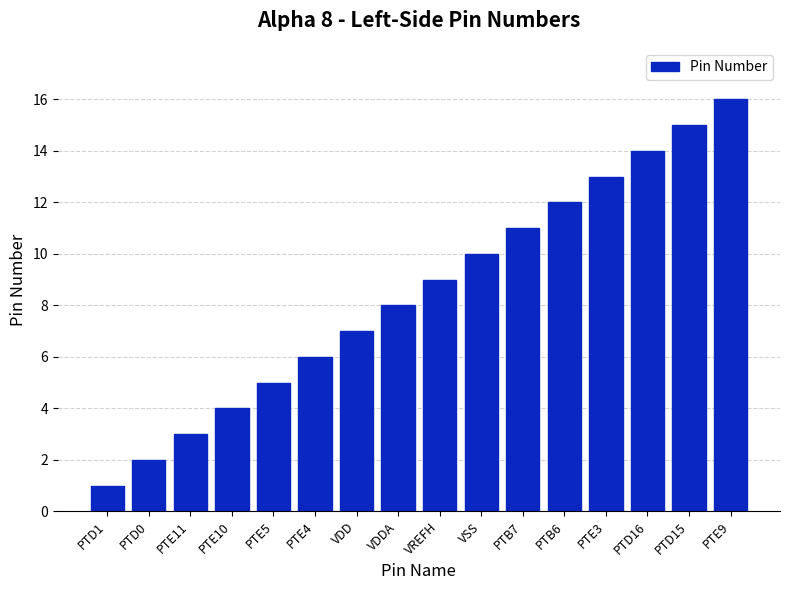

What is the sum of all values?

136